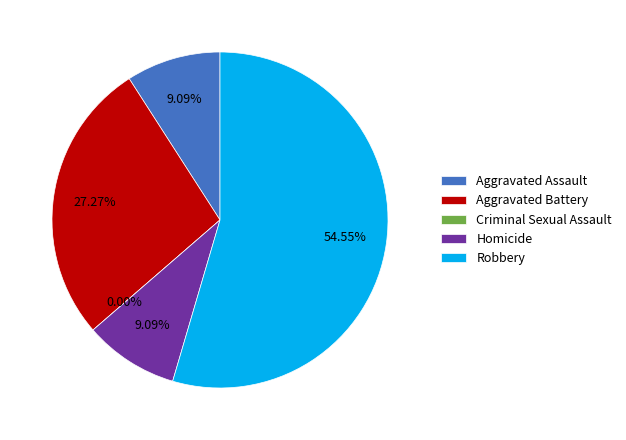

What is the ratio of the value at Robbery to the value at Aggravated Battery?

2.0